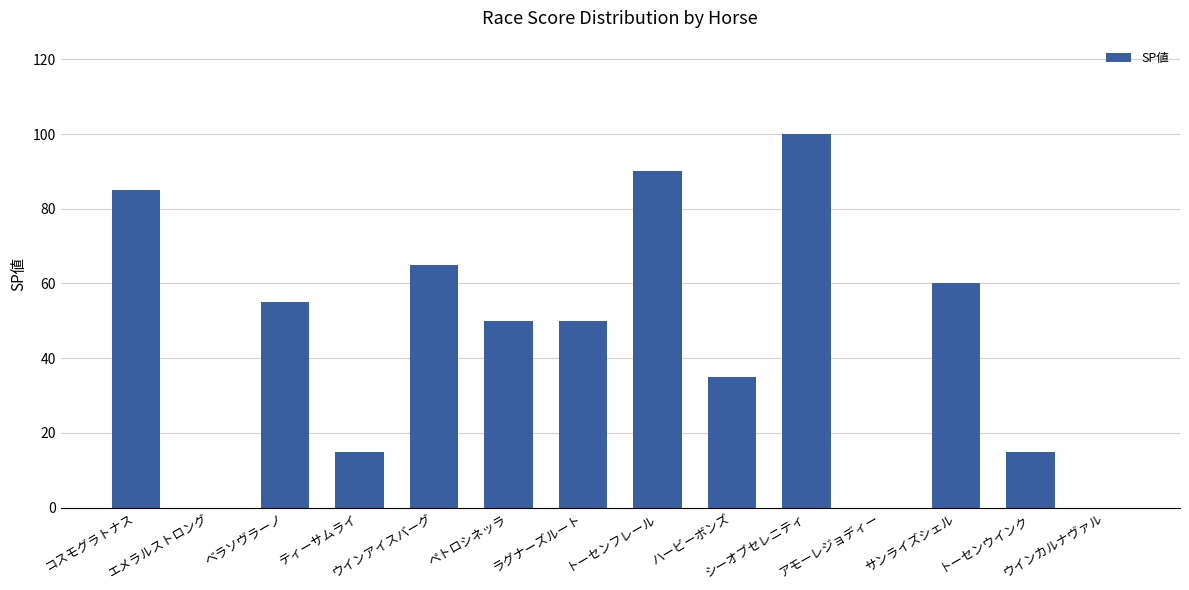

What is the sum of all values?

620